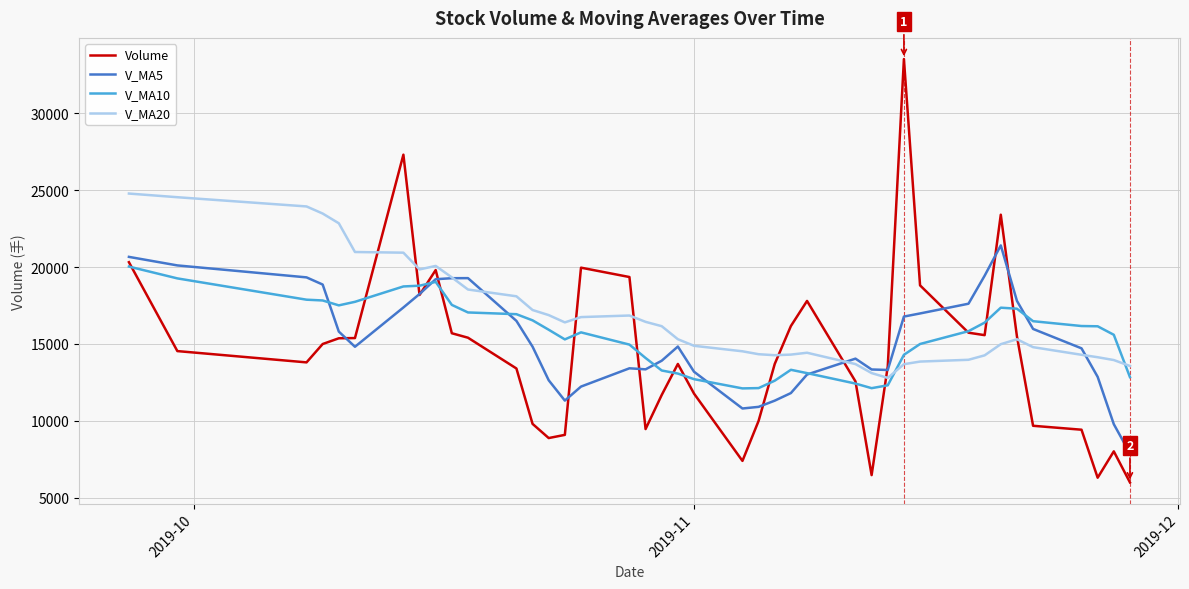

What are all the series names shown in the legend?

Volume, V_MA5, V_MA10, V_MA20